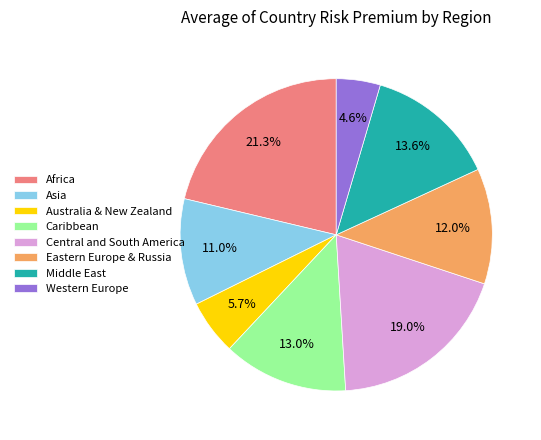

What percentage is NOT represented by Africa?

78.7%